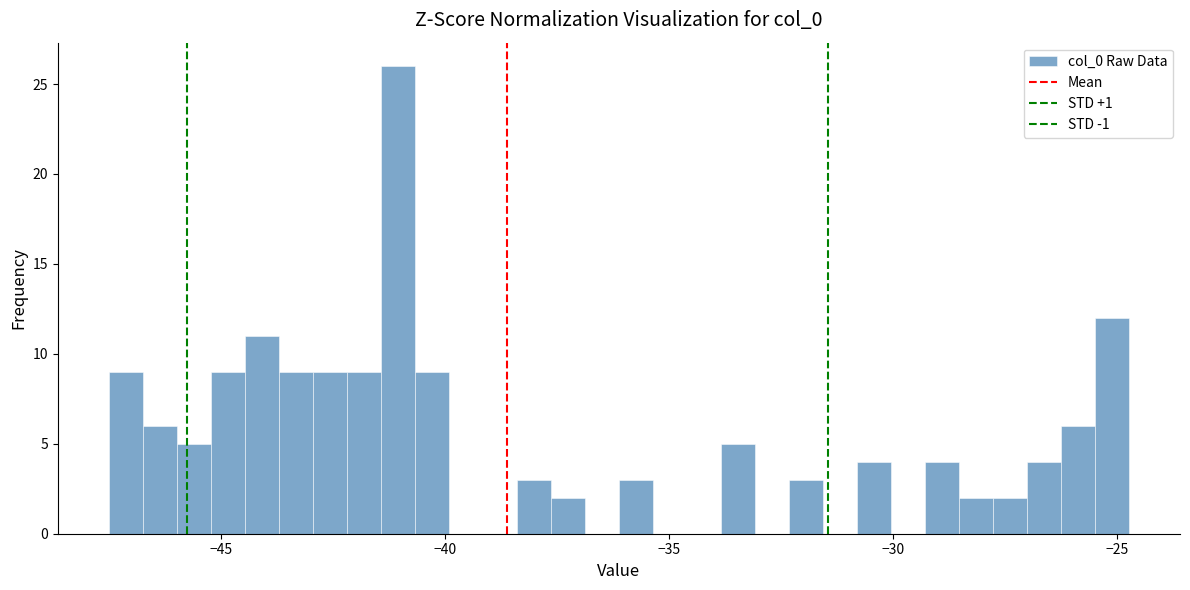

Read against the x-axis, roughly where is the centre of the tallest bar?

-41.0